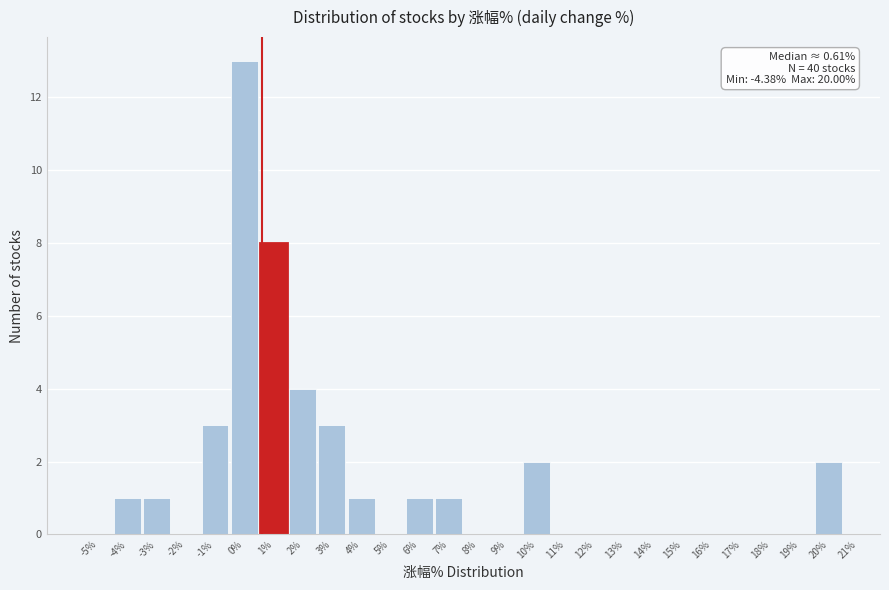

Over which range of the x-axis is the bar tallest?

-0.5 to 0.5